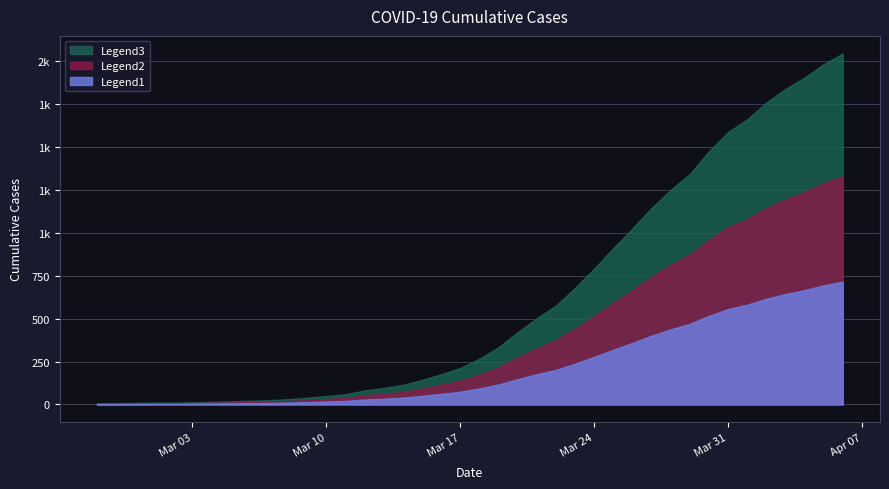

What is the sum of the values at 2020-03-03 and 2020-03-19?

346